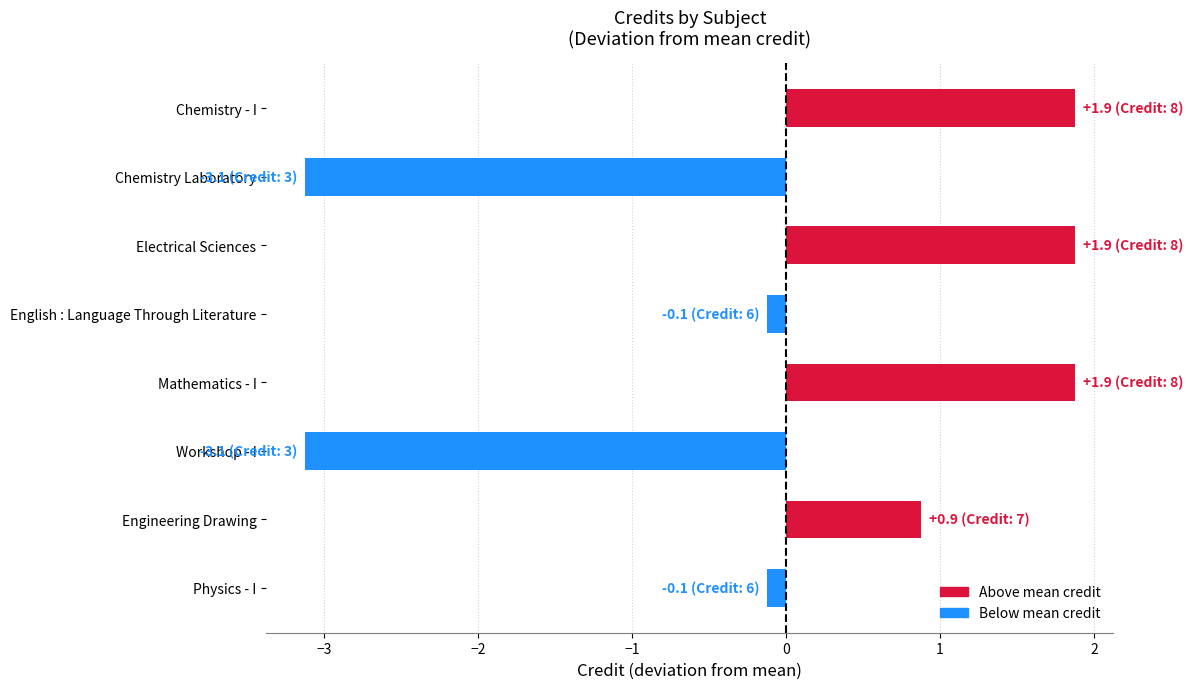

What is the approximate value at Electrical Sciences?

1.9